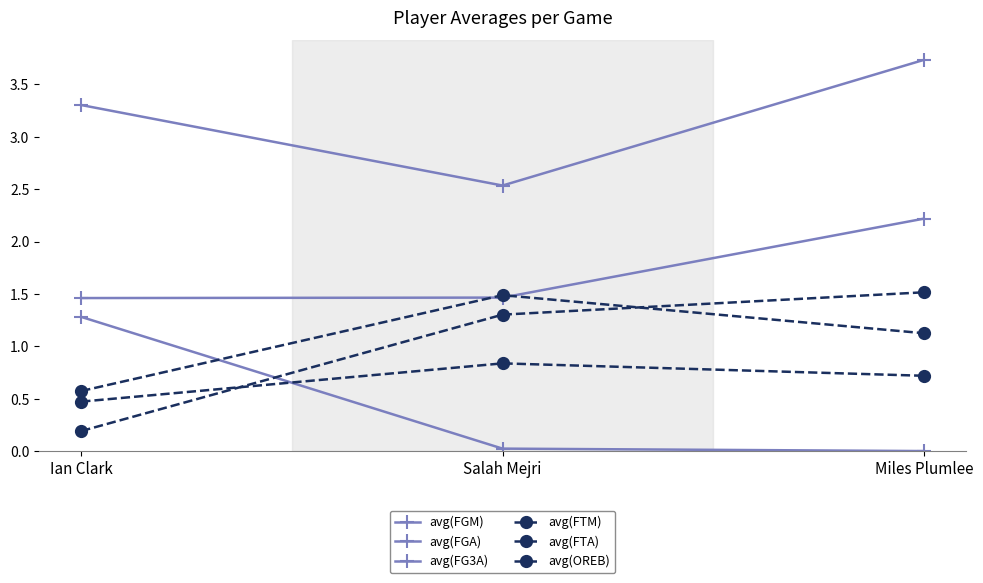

Rank the categories by avg(FGA) value from highest to lowest.

Miles Plumlee, Ian Clark, Salah Mejri